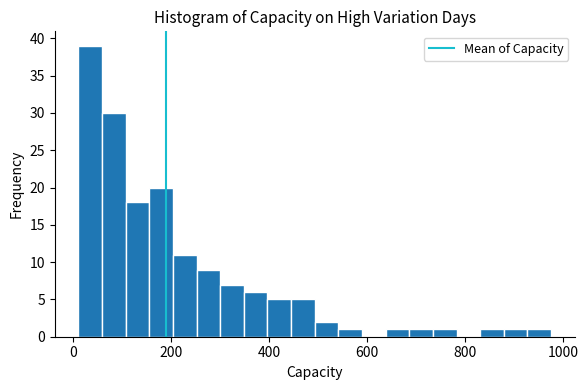

Around what value on the x-axis is the tallest bar? Give the approximate position of its centre, as read against the axis.

40